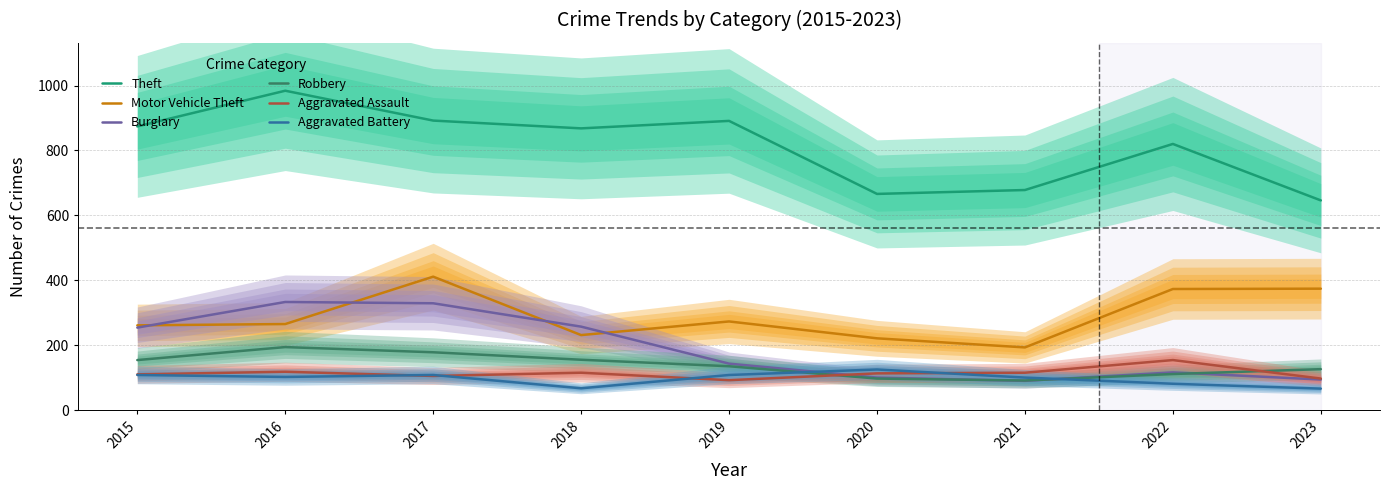

True or false: Theft has a value of 1496 at 2017.

False